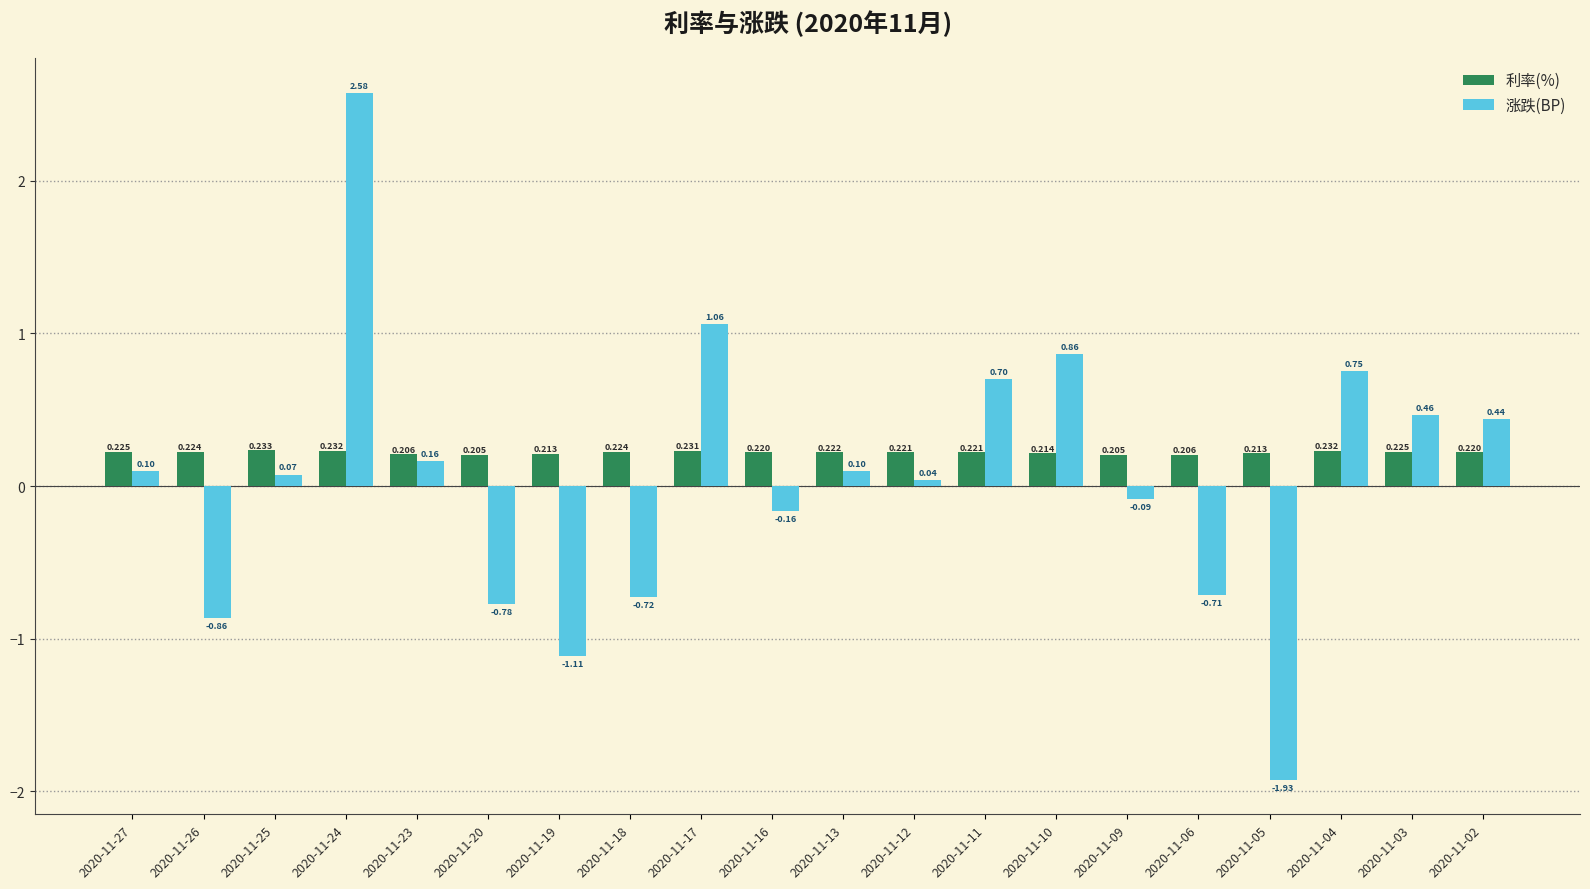

How many categories are shown in the chart?

20